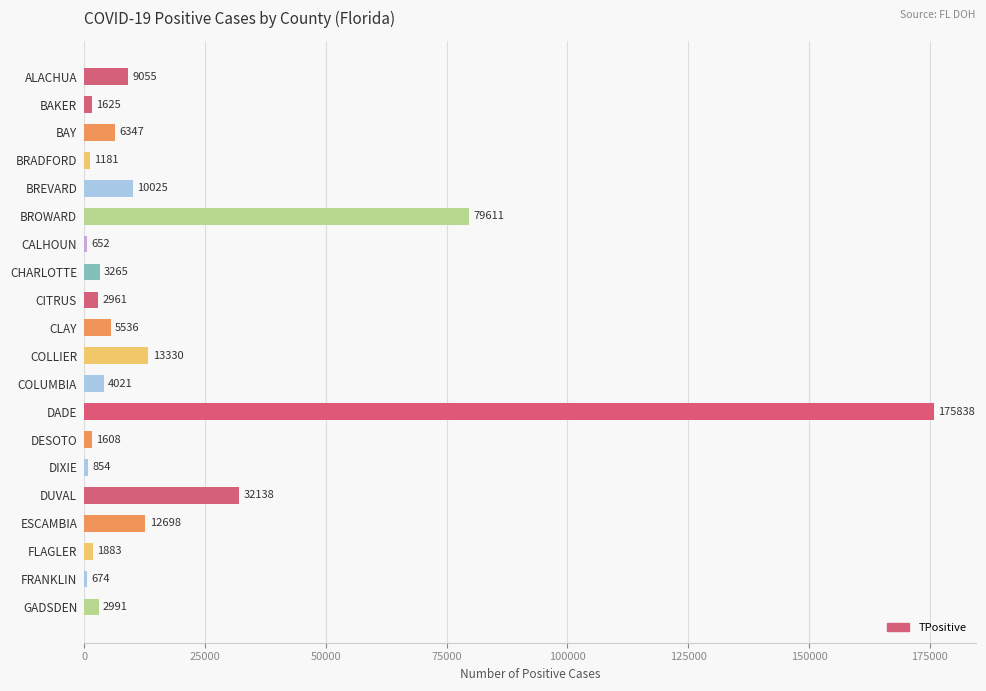

List the labels in order of value, largest first.

DADE, BROWARD, DUVAL, COLLIER, ESCAMBIA, BREVARD, ALACHUA, BAY, CLAY, COLUMBIA, CHARLOTTE, GADSDEN, CITRUS, FLAGLER, BAKER, DESOTO, BRADFORD, DIXIE, FRANKLIN, CALHOUN